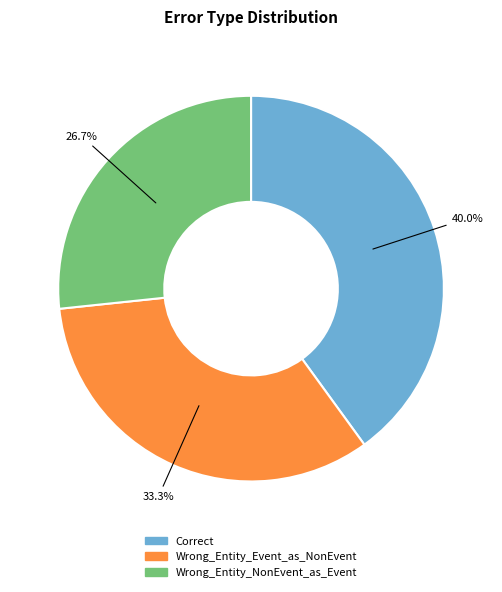

To the nearest percent, what is the difference between the Correct and Wrong_Entity_Event_as_NonEvent slice percentages?

7%